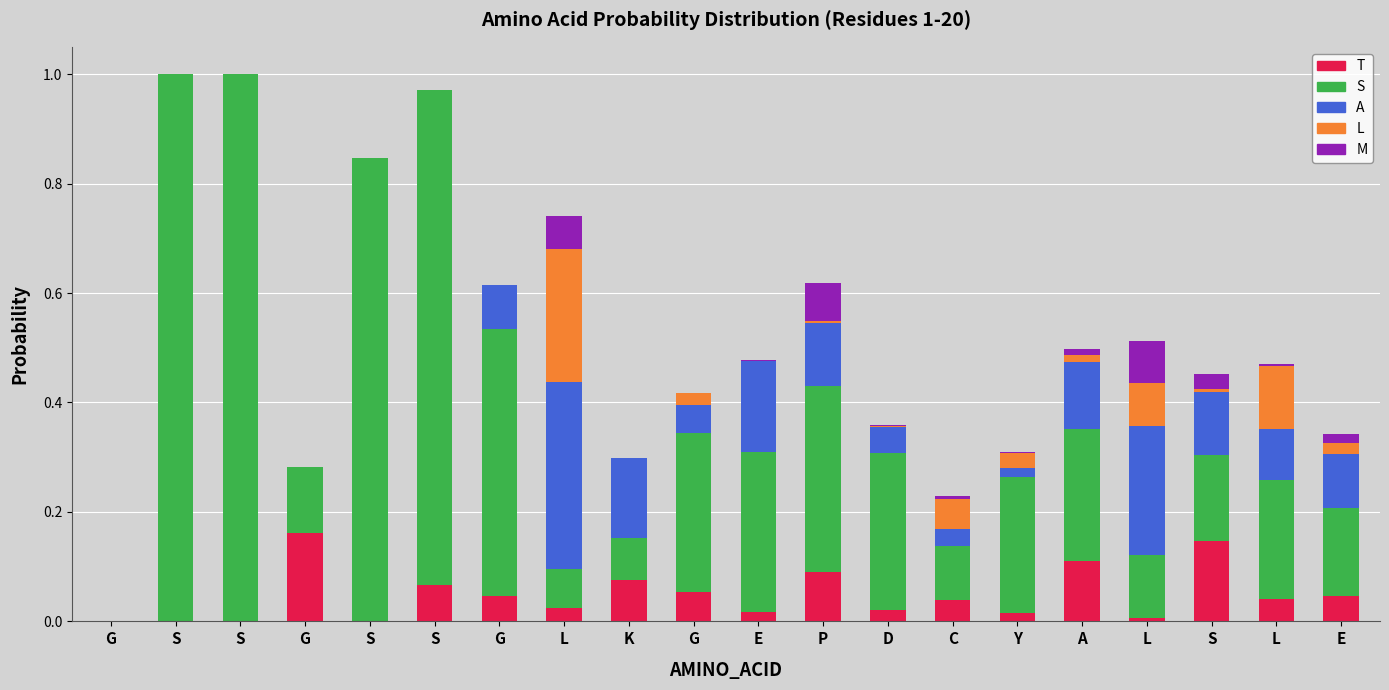

Does the chart contain stacked bars?

Yes